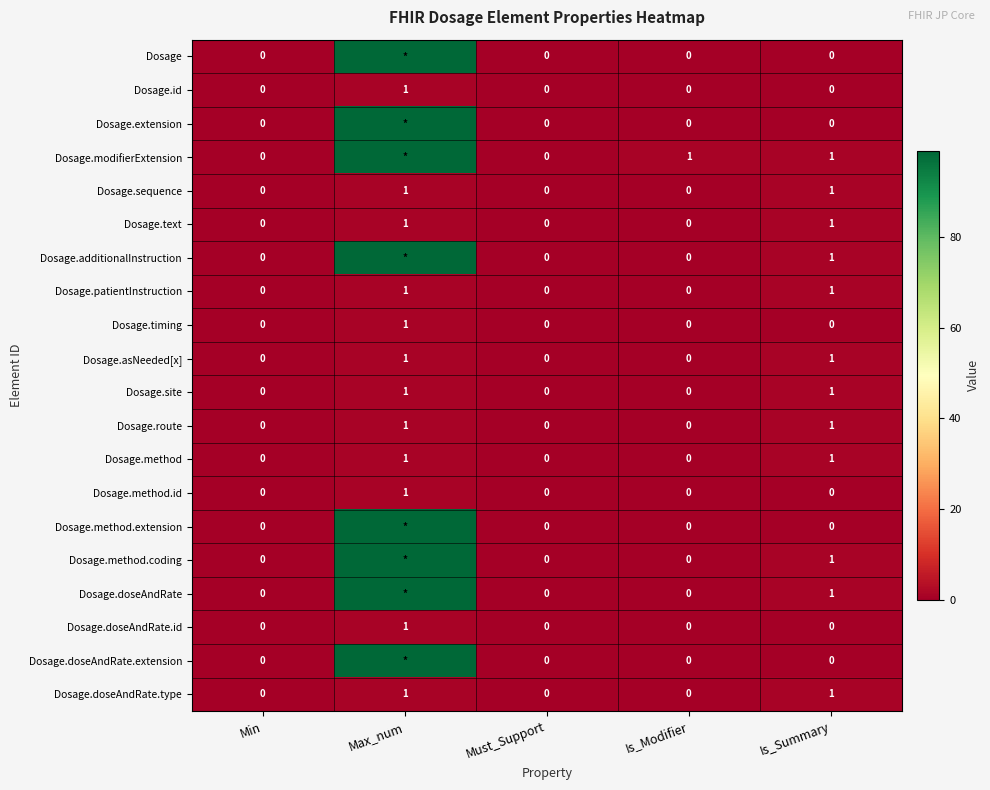

At how many categories does at least one series exceed 16?

1